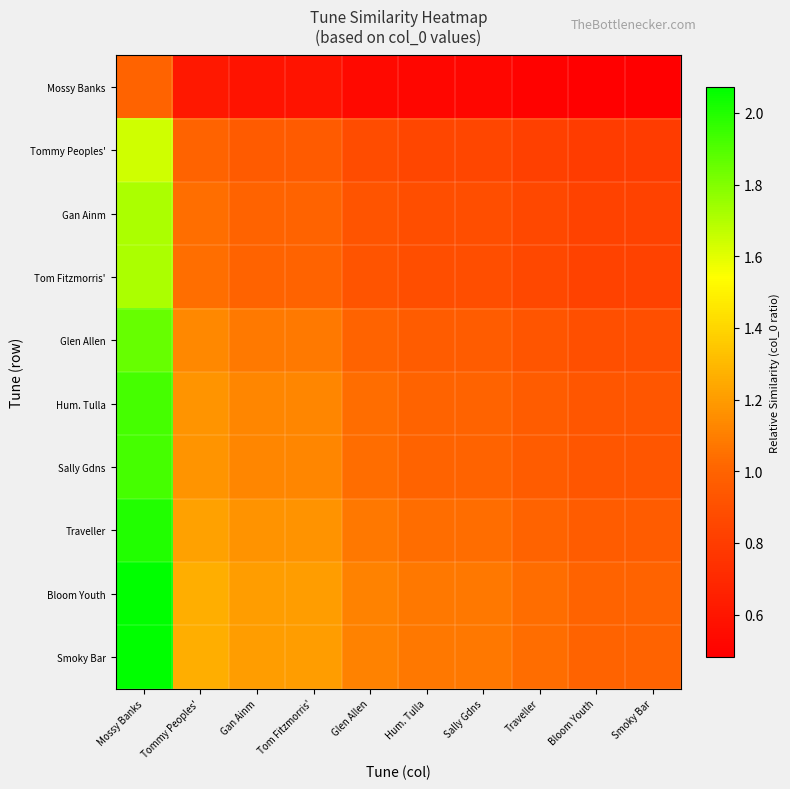

Reading left to right, transcribe all the data shown in this chart.

Mossy Banks: Mossy Banks=1.0	Tommy Peoples'=0.6	Gan Ainm=0.6	Tom Fitzmorris'=0.6	Glen Allen=0.5	Hum. Tulla=0.5	Sally Gdns=0.5	Traveller=0.5	Bloom Youth=0.5	Smoky Bar=0.5
Tommy Peoples': Mossy Banks=1.6	Tommy Peoples'=1.0	Gan Ainm=1.0	Tom Fitzmorris'=1.0	Glen Allen=0.9	Hum. Tulla=0.9	Sally Gdns=0.9	Traveller=0.8	Bloom Youth=0.8	Smoky Bar=0.8
Gan Ainm: Mossy Banks=1.7	Tommy Peoples'=1.0	Gan Ainm=1.0	Tom Fitzmorris'=1.0	Glen Allen=0.9	Hum. Tulla=0.9	Sally Gdns=0.9	Traveller=0.9	Bloom Youth=0.8	Smoky Bar=0.8
Tom Fitzmorris': Mossy Banks=1.7	Tommy Peoples'=1.0	Gan Ainm=1.0	Tom Fitzmorris'=1.0	Glen Allen=0.9	Hum. Tulla=0.9	Sally Gdns=0.9	Traveller=0.9	Bloom Youth=0.8	Smoky Bar=0.8
Glen Allen: Mossy Banks=1.9	Tommy Peoples'=1.1	Gan Ainm=1.1	Tom Fitzmorris'=1.1	Glen Allen=1.0	Hum. Tulla=1.0	Sally Gdns=1.0	Traveller=0.9	Bloom Youth=0.9	Smoky Bar=0.9
Hum. Tulla: Mossy Banks=1.9	Tommy Peoples'=1.2	Gan Ainm=1.1	Tom Fitzmorris'=1.1	Glen Allen=1.0	Hum. Tulla=1.0	Sally Gdns=1.0	Traveller=1.0	Bloom Youth=0.9	Smoky Bar=0.9
Sally Gdns: Mossy Banks=1.9	Tommy Peoples'=1.2	Gan Ainm=1.1	Tom Fitzmorris'=1.1	Glen Allen=1.0	Hum. Tulla=1.0	Sally Gdns=1.0	Traveller=1.0	Bloom Youth=0.9	Smoky Bar=0.9
Traveller: Mossy Banks=2.0	Tommy Peoples'=1.2	Gan Ainm=1.2	Tom Fitzmorris'=1.2	Glen Allen=1.1	Hum. Tulla=1.0	Sally Gdns=1.0	Traveller=1.0	Bloom Youth=1.0	Smoky Bar=1.0
Bloom Youth: Mossy Banks=2.1	Tommy Peoples'=1.3	Gan Ainm=1.2	Tom Fitzmorris'=1.2	Glen Allen=1.1	Hum. Tulla=1.1	Sally Gdns=1.1	Traveller=1.0	Bloom Youth=1.0	Smoky Bar=1.0
Smoky Bar: Mossy Banks=2.1	Tommy Peoples'=1.3	Gan Ainm=1.2	Tom Fitzmorris'=1.2	Glen Allen=1.1	Hum. Tulla=1.1	Sally Gdns=1.1	Traveller=1.0	Bloom Youth=1.0	Smoky Bar=1.0